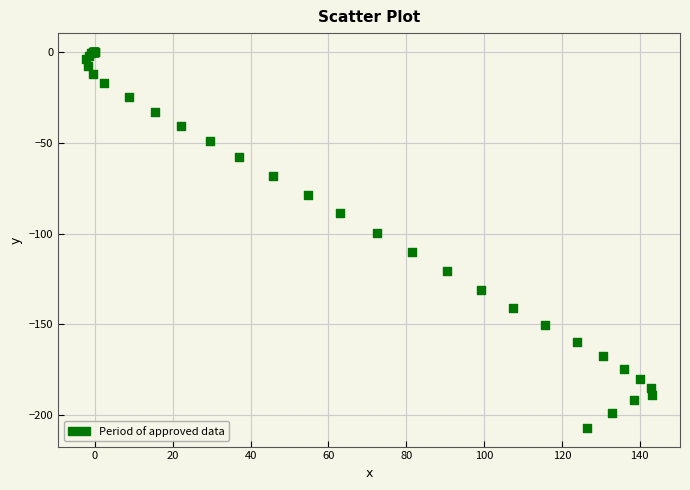

What Y value in the scatter plot is closest to -103?

-99.8